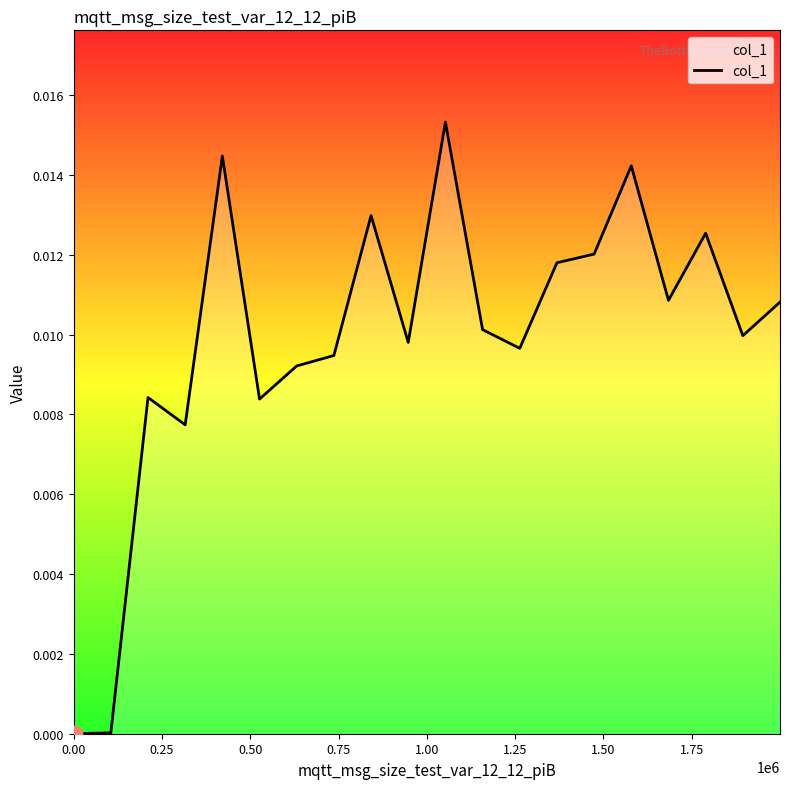

Does the chart display data point markers on the line(s)?

No